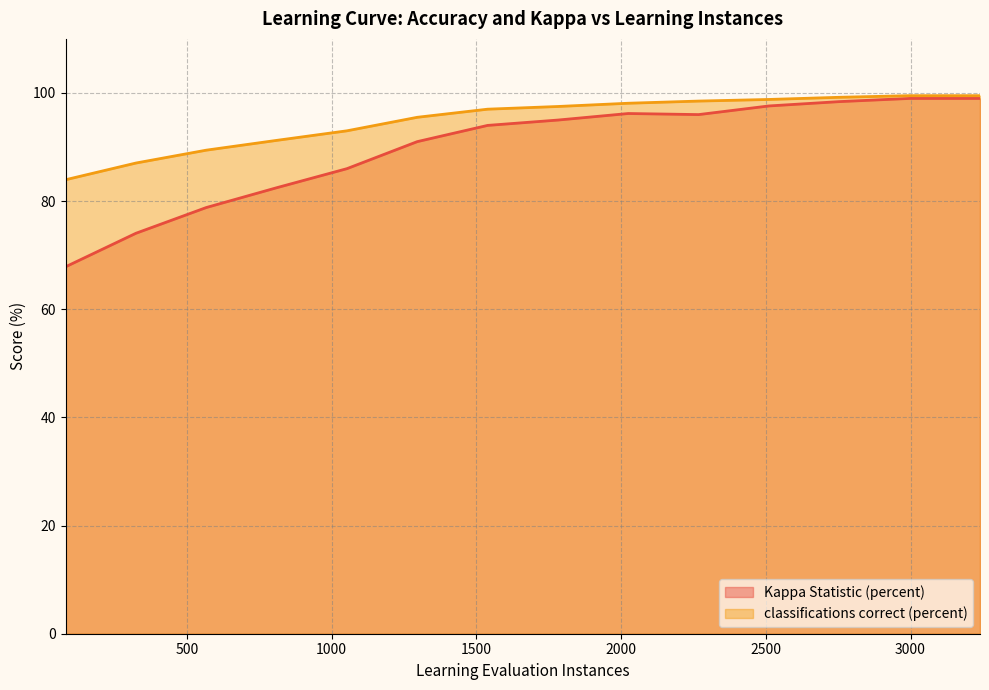

How many values in the Kappa Statistic (percent) series are below 94?

6